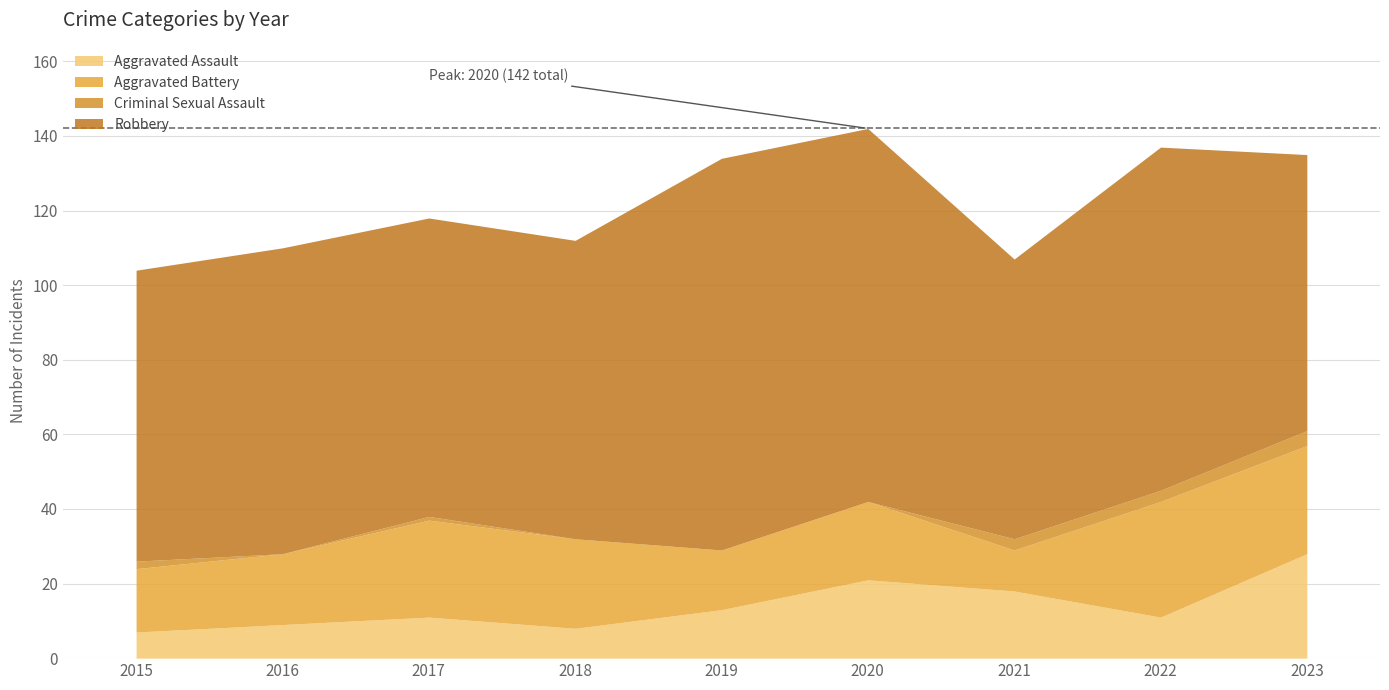

Is it true that Aggravated Battery equals 29 at 2023?

True